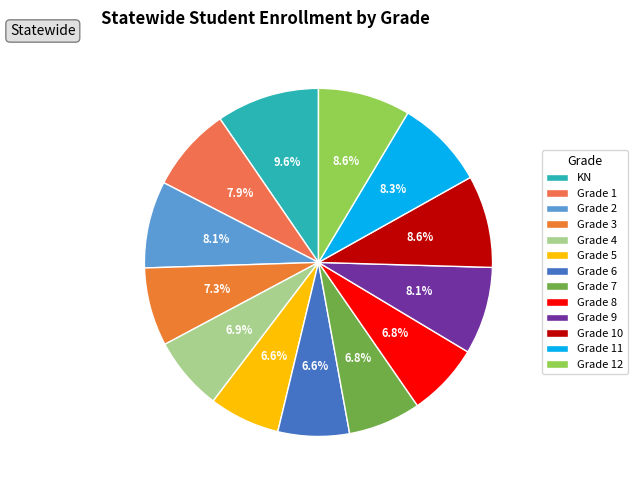

Does Grade 4 represent more than half of the total?

No